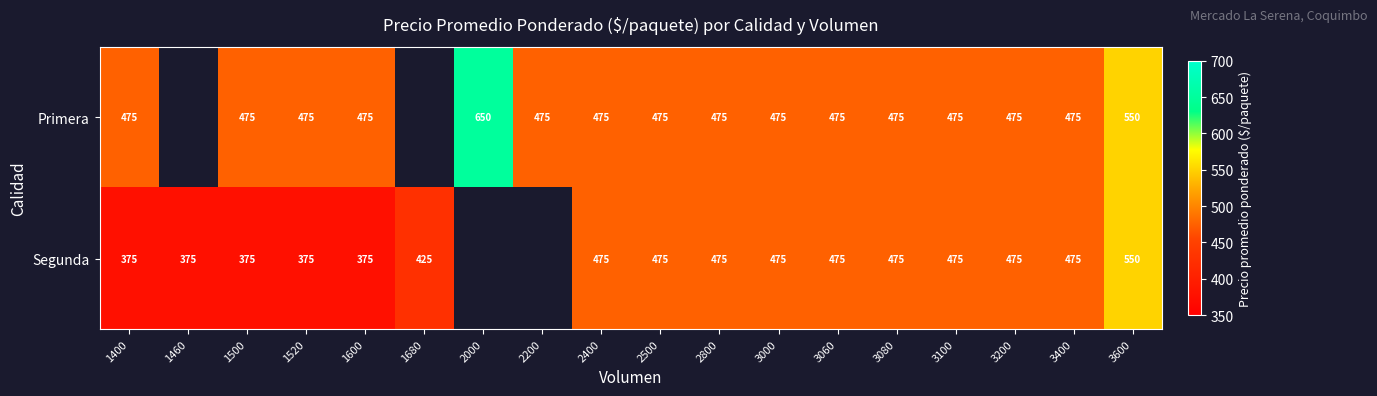

The Primera series shows 644 at 2400. True or false?

False